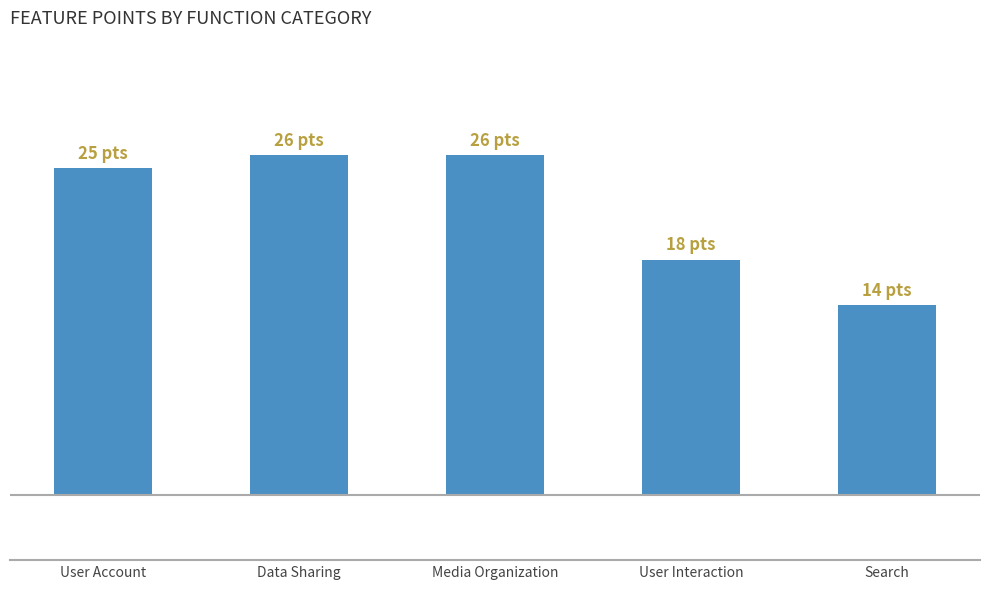

What is the smallest value displayed?

14.5